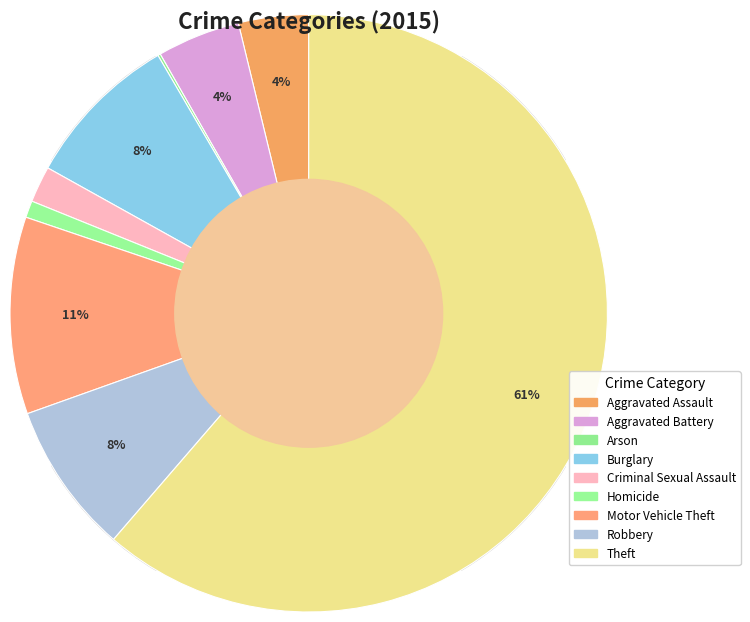

Does Theft account for over 50% of the chart?

Yes